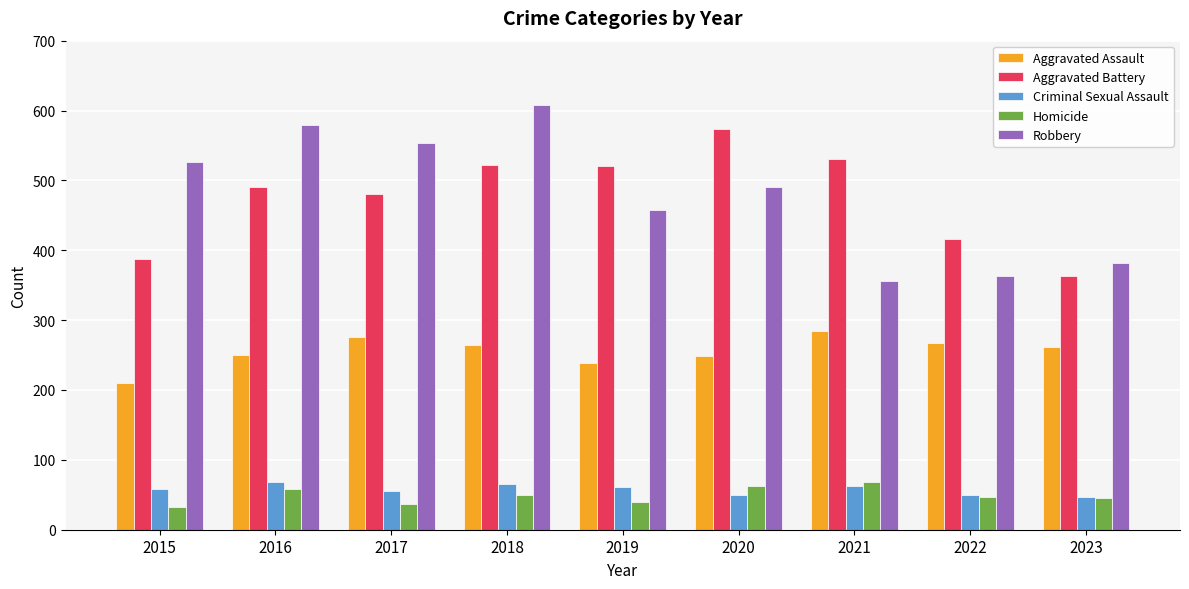

Are the bars grouped side by side (vs. stacked)?

Yes